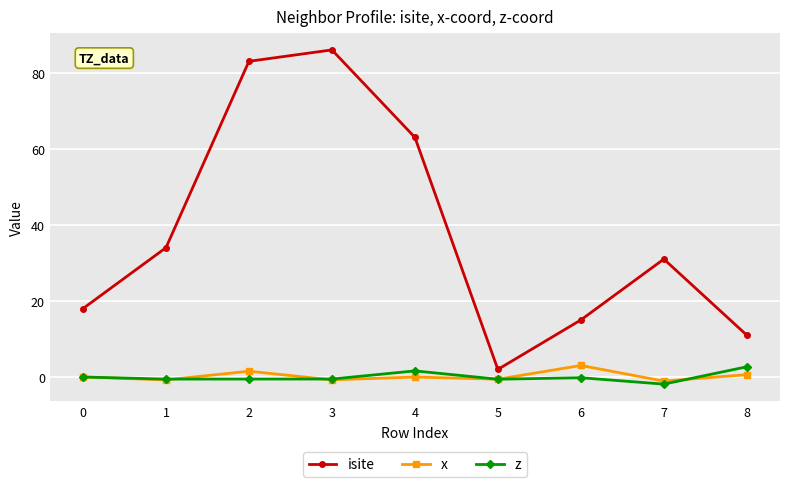

What is the value of the x point at the 2nd from the left?

-0.8